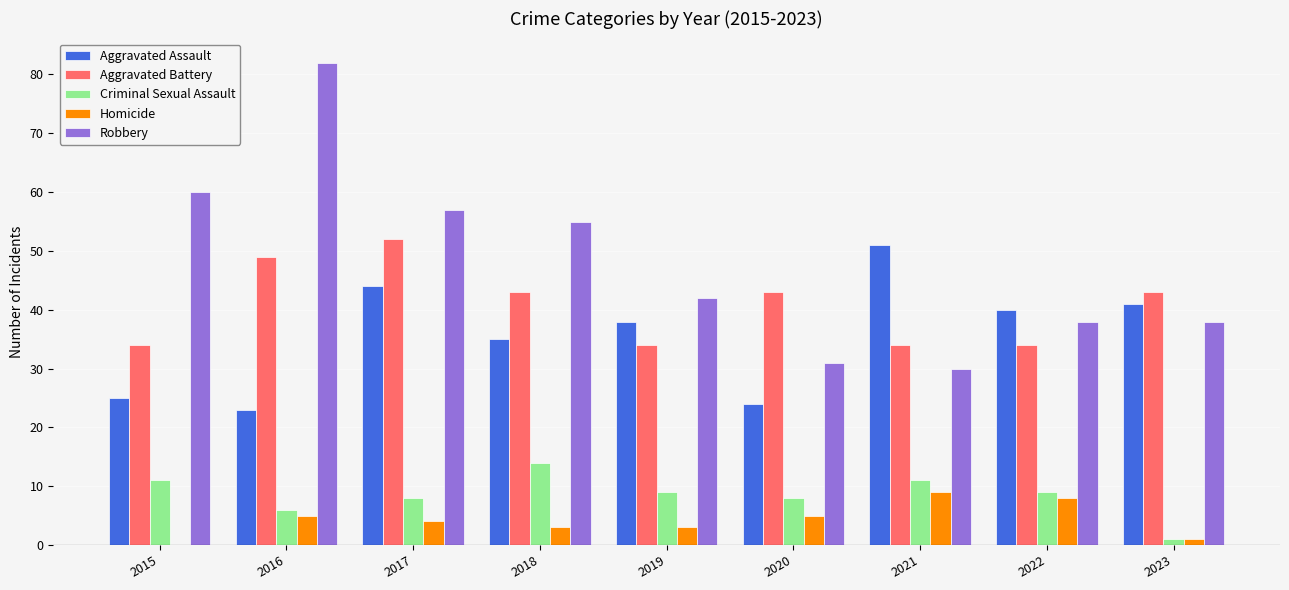

How many distinct data groups are displayed?

5